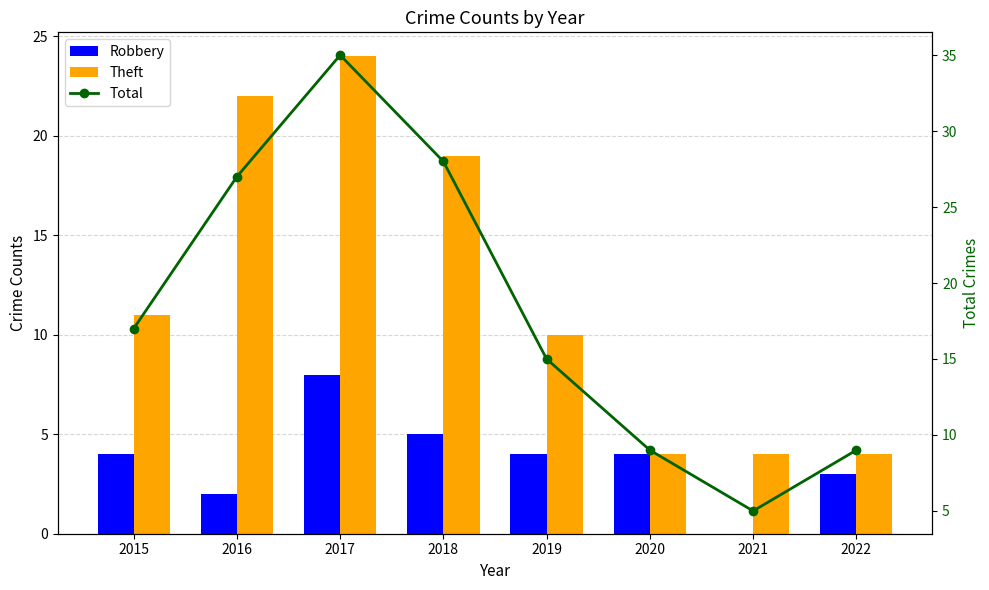

What is the difference between the maximum and minimum values in the Total series?

30